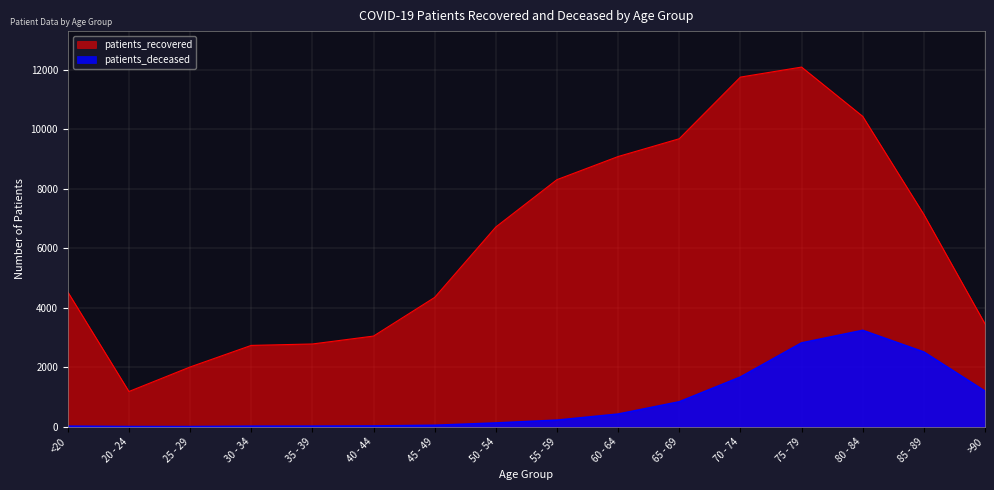

What is the sum of the patients_deceased values at 20 - 24 and 75 - 79?

2821